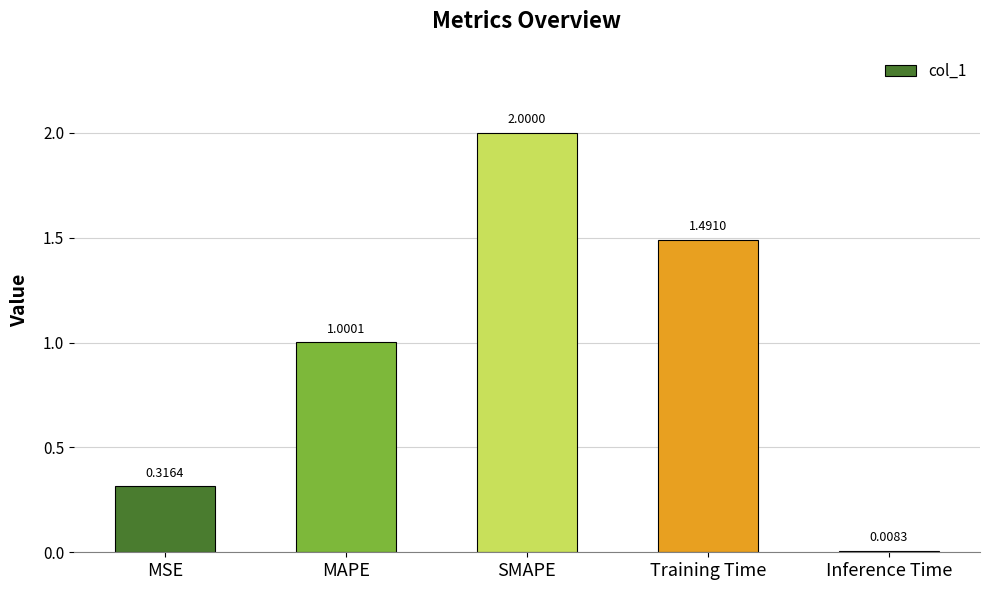

Are the bars grouped side by side (vs. stacked)?

No